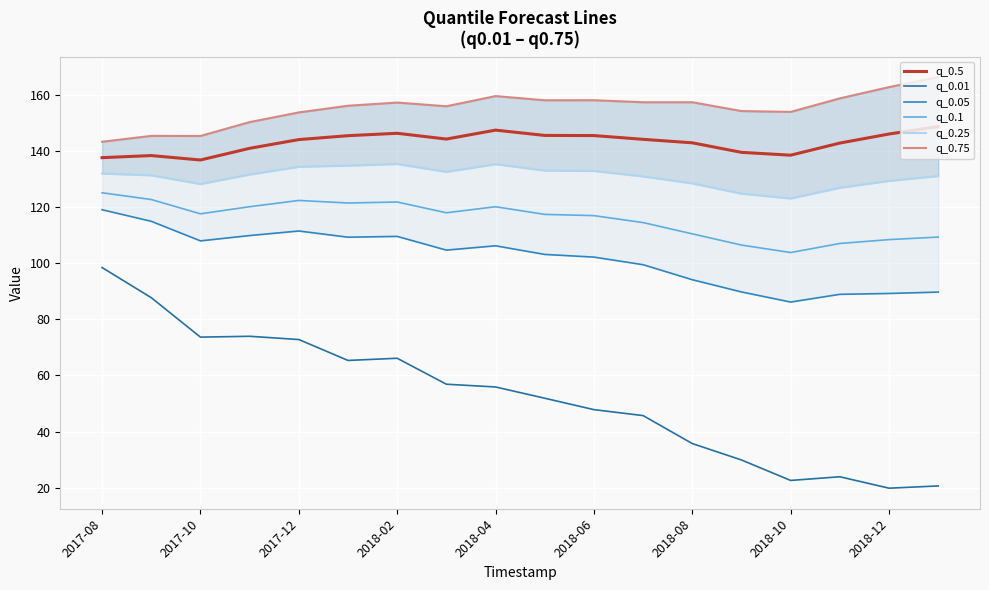

What is the highest value of the q_0.01 series?

98.4